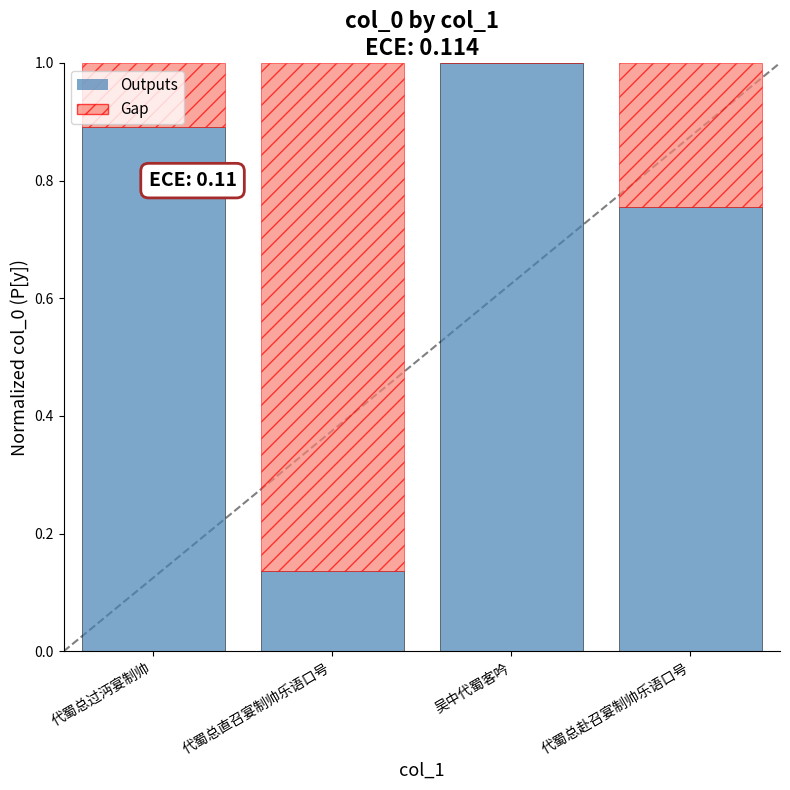

Are the bars horizontal?

No